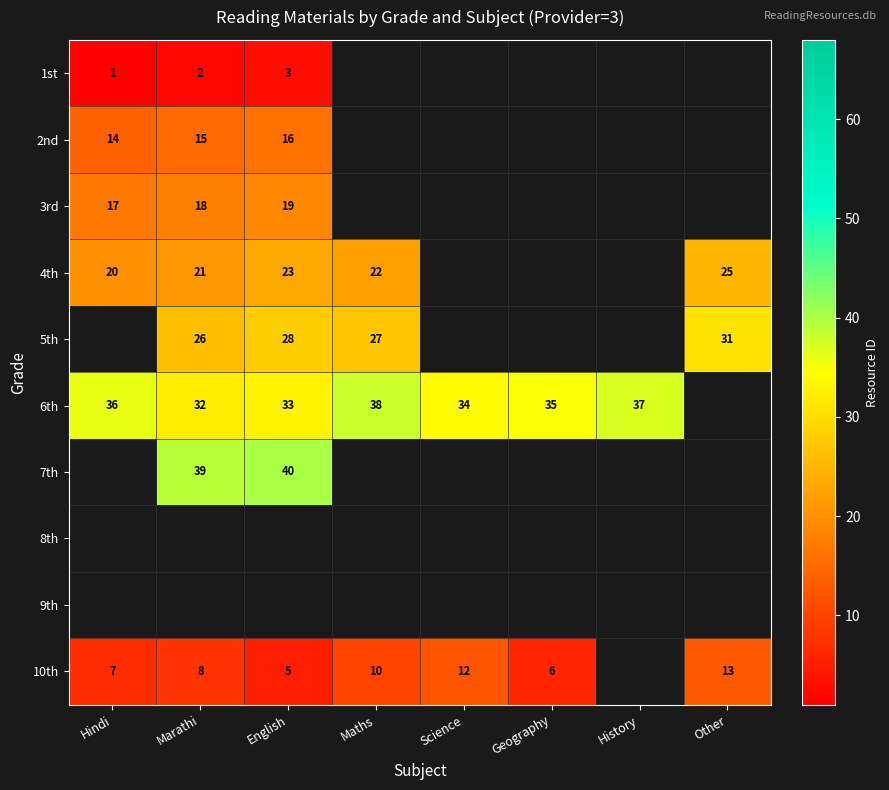

True or false: 10th has a value of 3 at Geography.

False